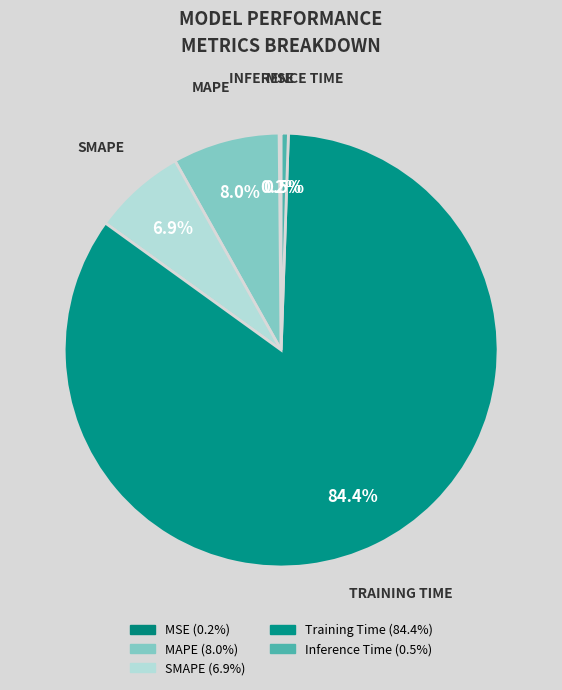

To the nearest percent, what portion does Training Time represent?

84%